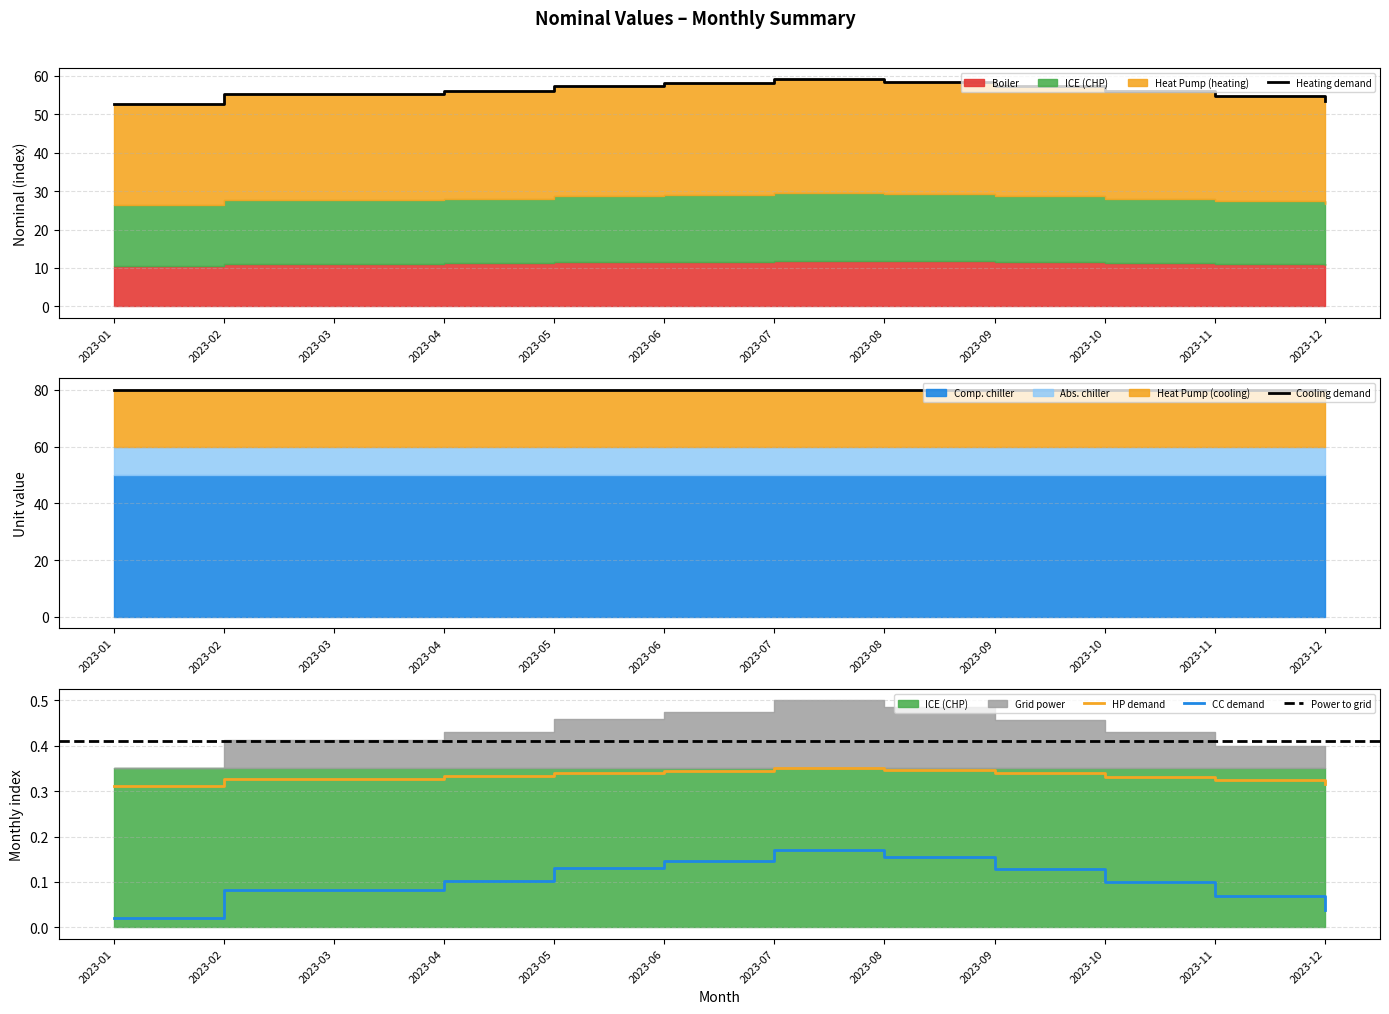

List the labels in order of value, largest first.

2023-07, 2023-08, 2023-06, 2023-05, 2023-09, 2023-04, 2023-10, 2023-02, 2023-03, 2023-11, 2023-12, 2023-01